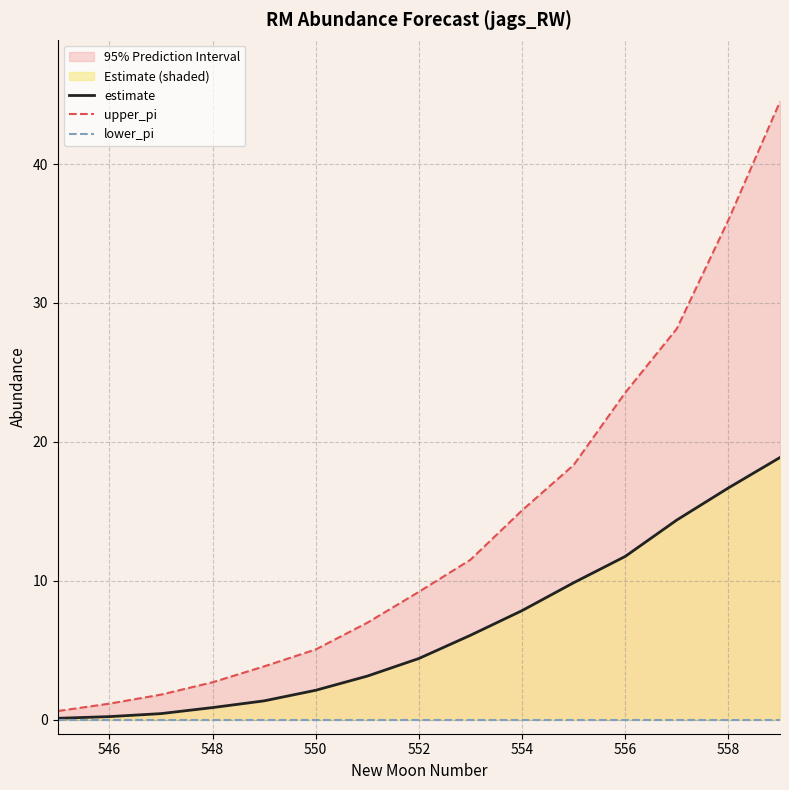

True or false: lower_pi and upper_pi intersect in this chart.

False